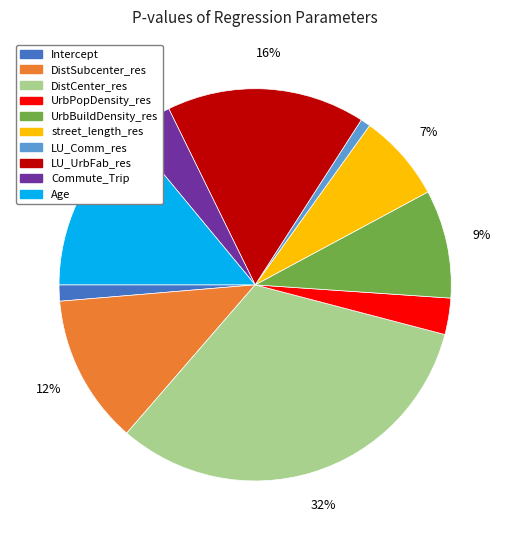

Does Commute_Trip represent more than half of the total?

No